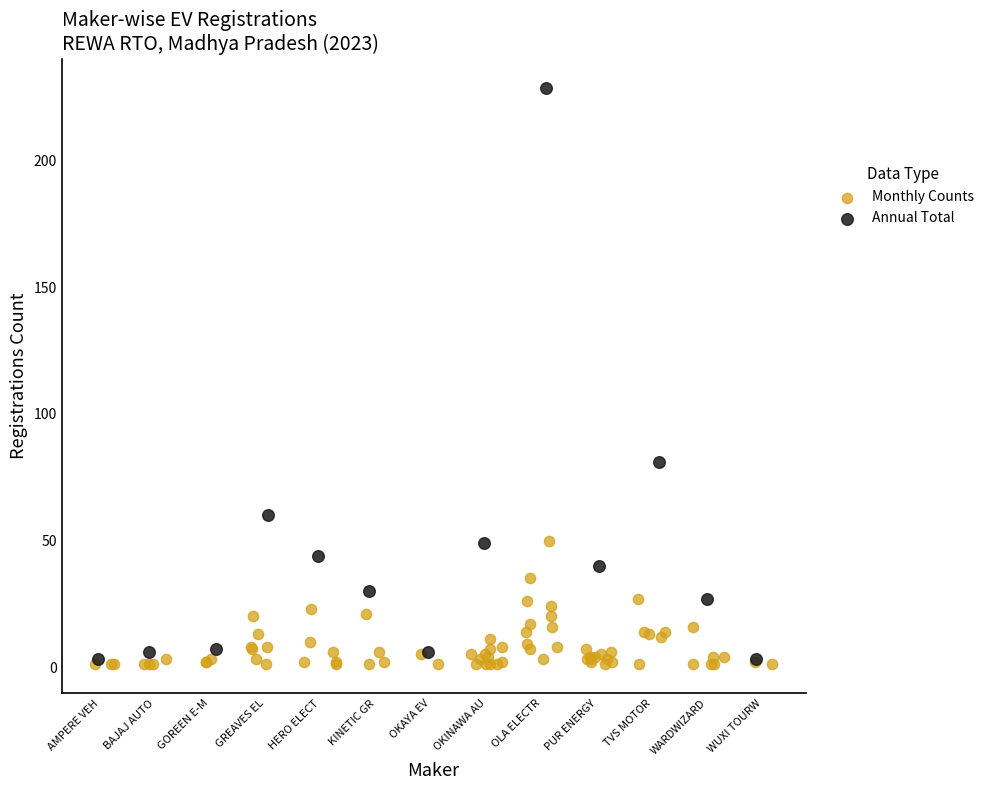

Which series has the widest spread of Y values?

Annual Total